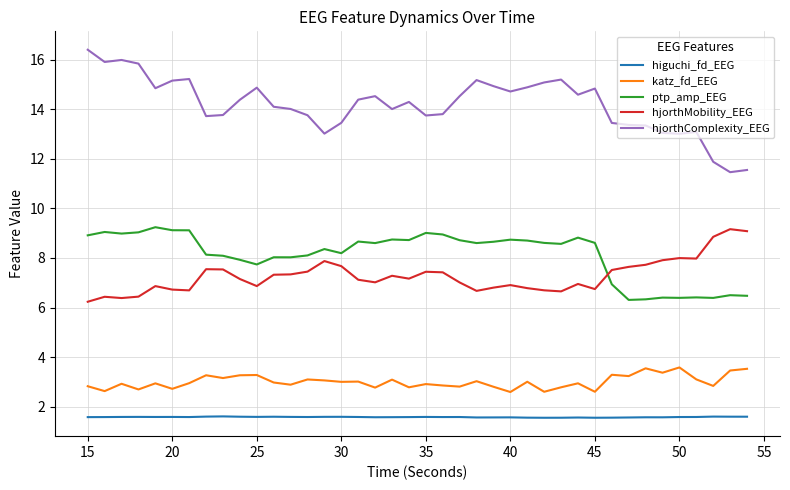

Does the chart have visible grid lines?

Yes